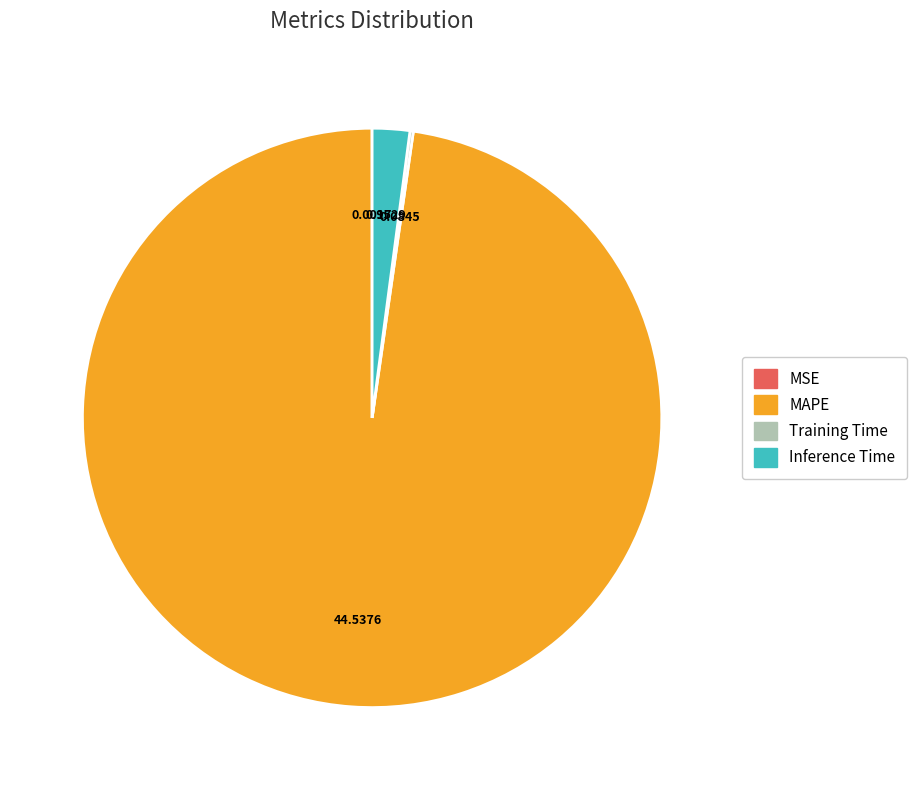

Which category has the biggest portion of the pie?

MAPE